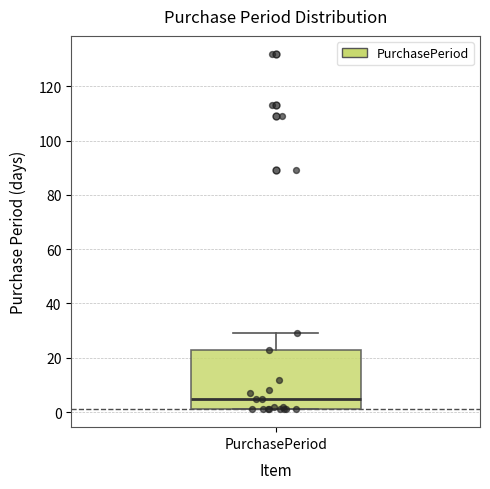

Read this box plot against the y-axis: the position of the median line, the range covered by the box, and the ends of both whiskers. The values are not printed on the chart, so give them approximately, as read against the axis.

median 6, box 2 to 24, whiskers 2 to 30